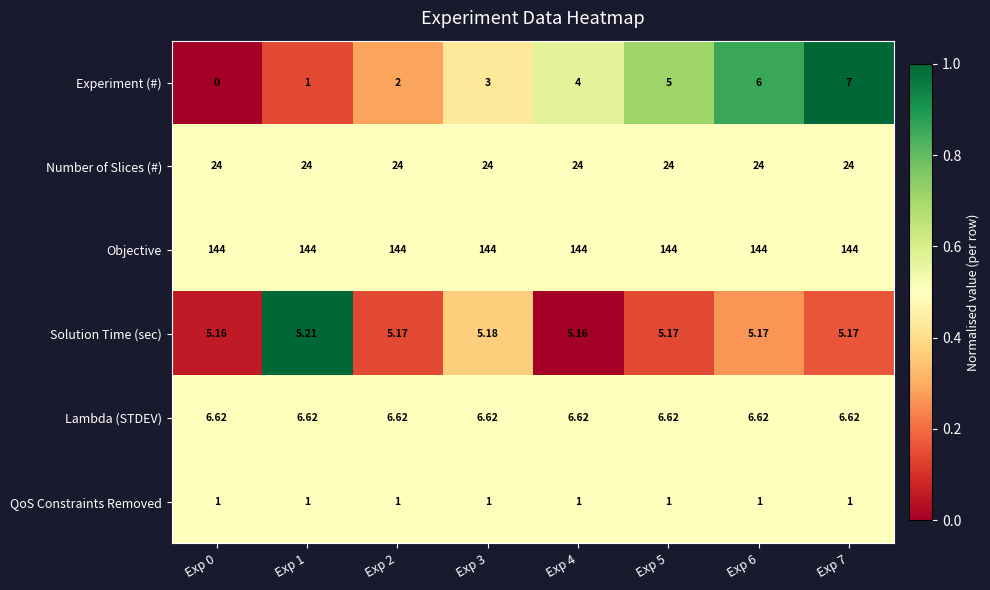

Is the value of Lambda (STDEV) at Exp 4 greater than the value of Objective at Exp 2?

No